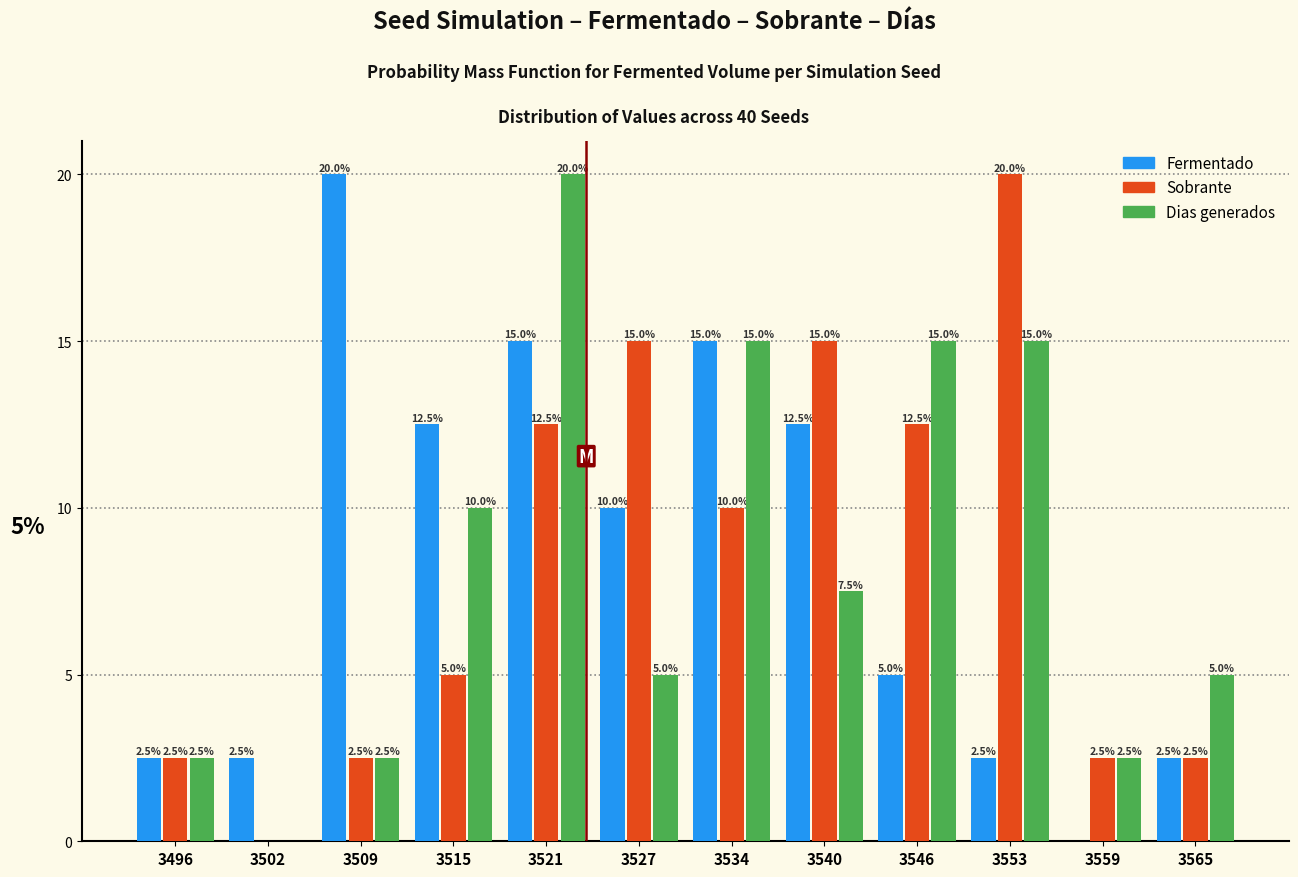

Reading right to left, list all the values displayed in this chart.

Fermentado: 3565=2.5	3559=0.0	3553=2.5	3546=5.0	3540=12.5	3534=15.0	3527=10.0	3521=15.0	3515=12.5	3509=20.0	3502=2.5	3496=2.5
Sobrante: 3565=2.5	3559=2.5	3553=20.0	3546=12.5	3540=15.0	3534=10.0	3527=15.0	3521=12.5	3515=5.0	3509=2.5	3502=0.0	3496=2.5
Dias generados: 3565=5.0	3559=2.5	3553=15.0	3546=15.0	3540=7.5	3534=15.0	3527=5.0	3521=20.0	3515=10.0	3509=2.5	3502=0.0	3496=2.5